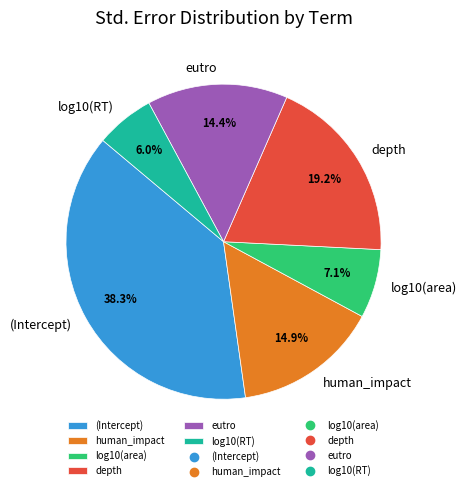

To the nearest percent, what is the combined percentage of depth and eutro?

34%